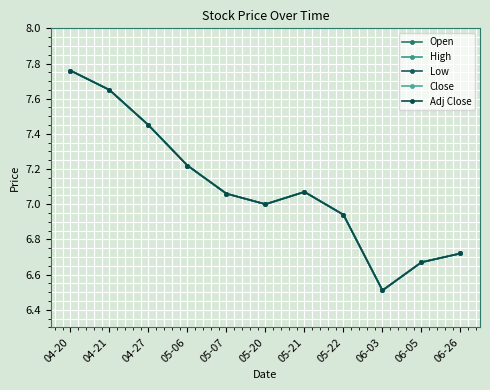

What position from the right is 06-05?

2